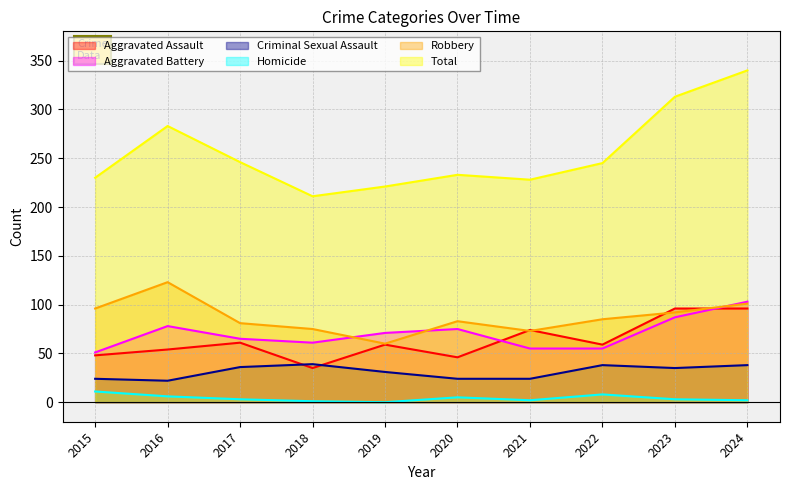

What is the lowest value of the Aggravated Battery series?

51